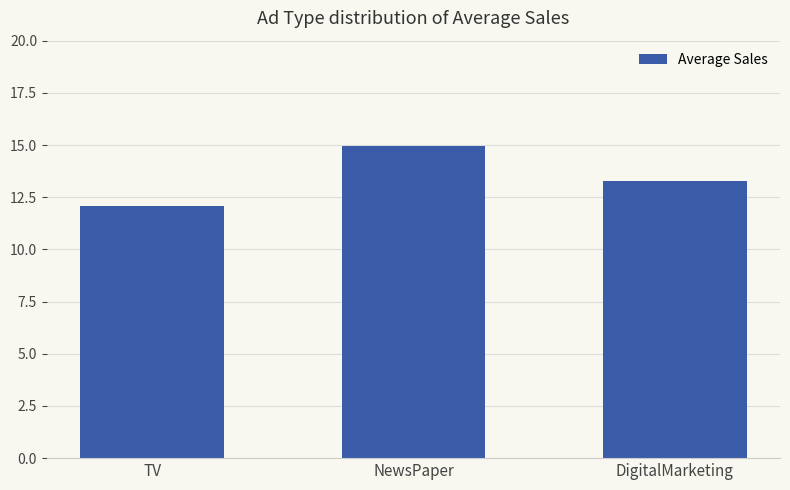

Reading left to right, transcribe all the data shown in this chart.

TV=12.1	NewsPaper=15.0	DigitalMarketing=13.3